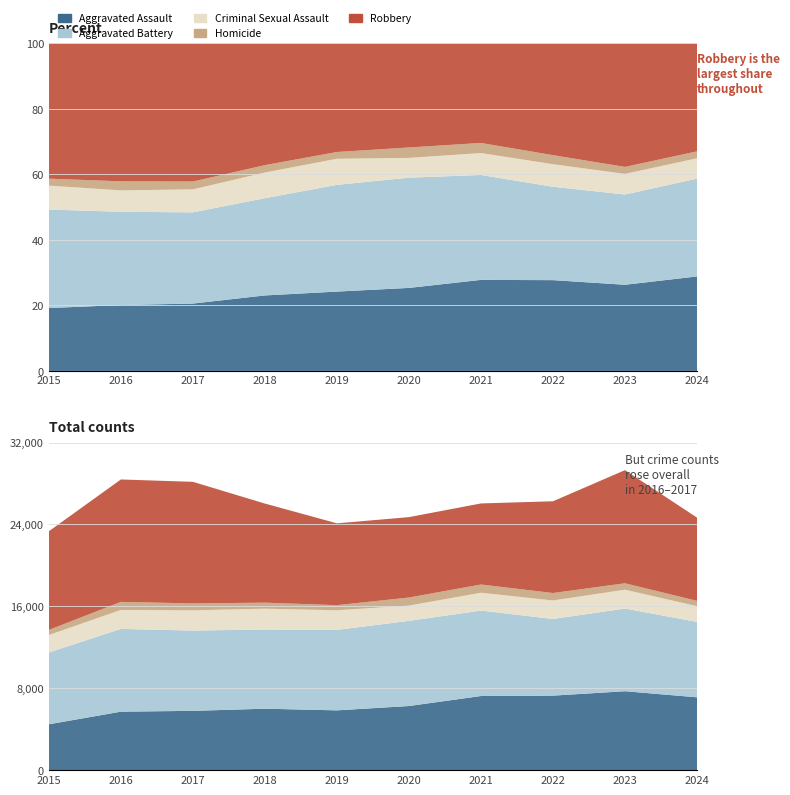

Reading left to right, list all the values displayed in this chart.

Aggravated Assault: 4480	5713	5793	6002	5841	6265	7242	7280	7710	7117
Aggravated Battery: 7019	8086	7845	7735	7858	8321	8347	7491	8078	7367
Criminal Sexual Assault: 1705	1854	1979	2039	1921	1492	1744	1809	1843	1535
Homicide: 496	786	672	588	499	787	804	725	626	522
Robbery: 9638	11960	11880	9681	7995	7855	7920	8963	11053	8132